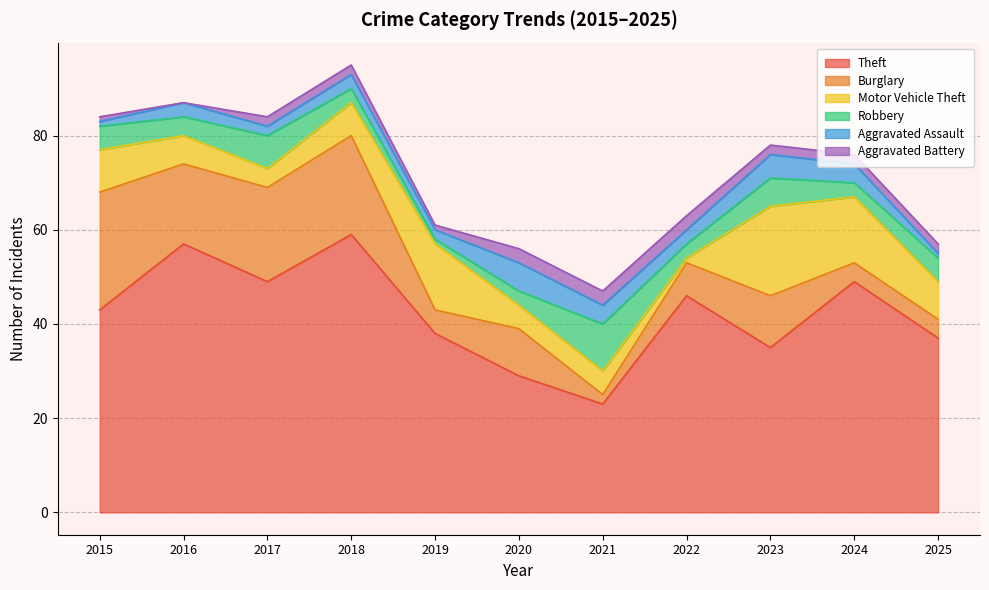

What is the difference between the highest and lowest values at 2022?

45